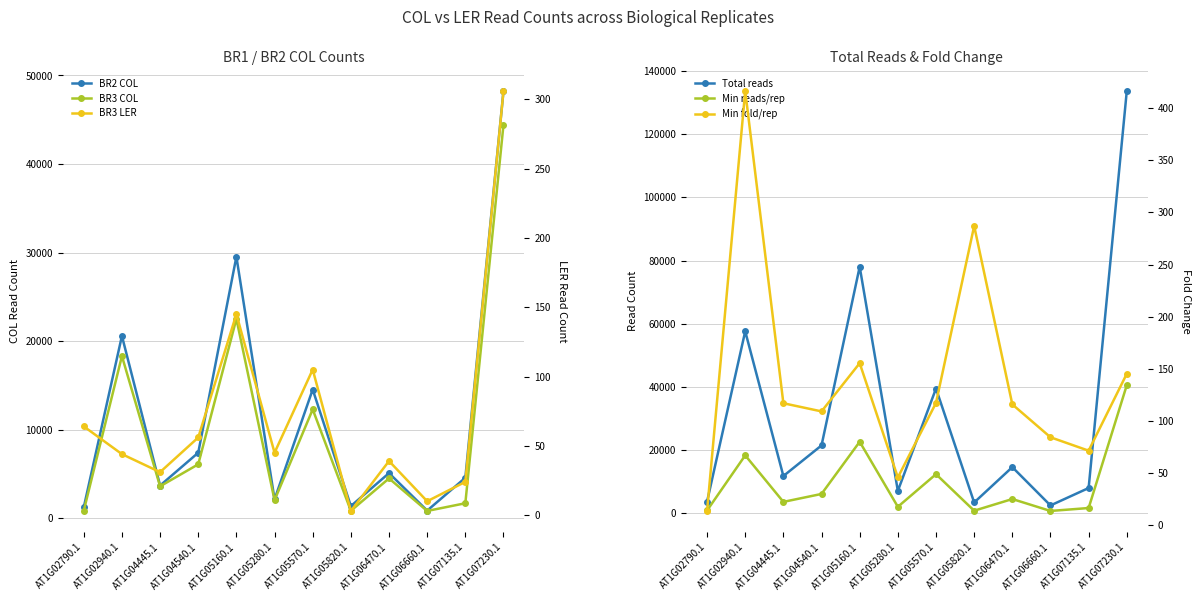

What position from the right is AT1G05160.1?

8